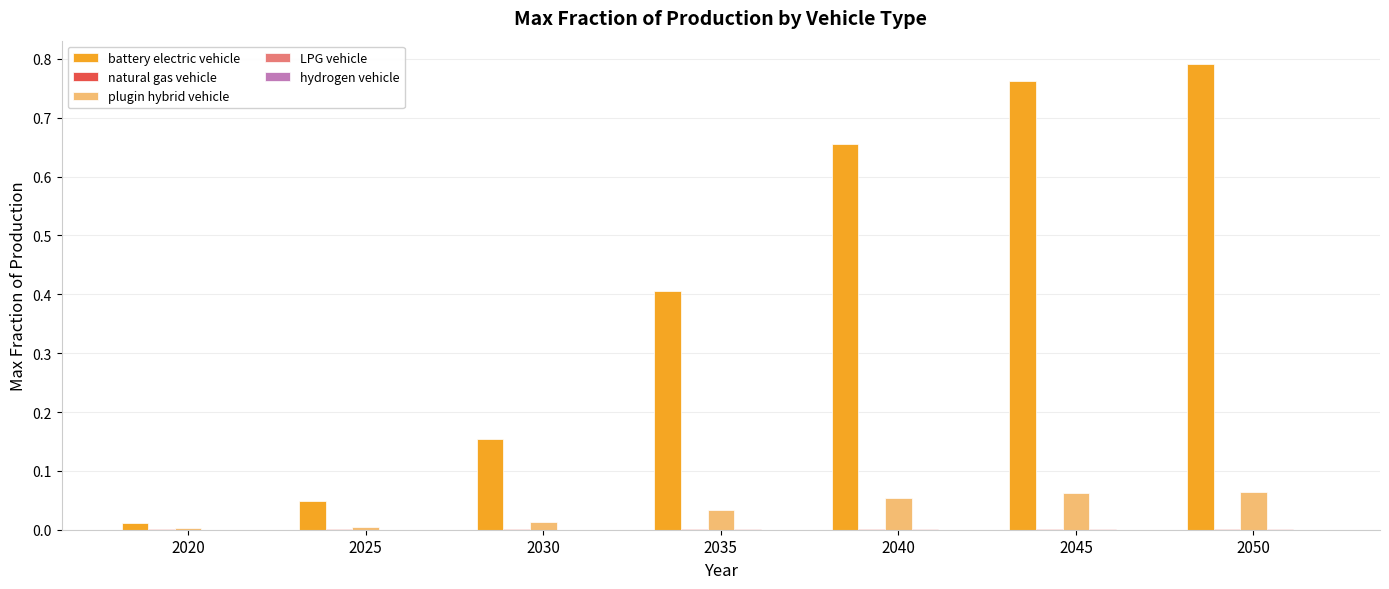

Are the bars horizontal?

No